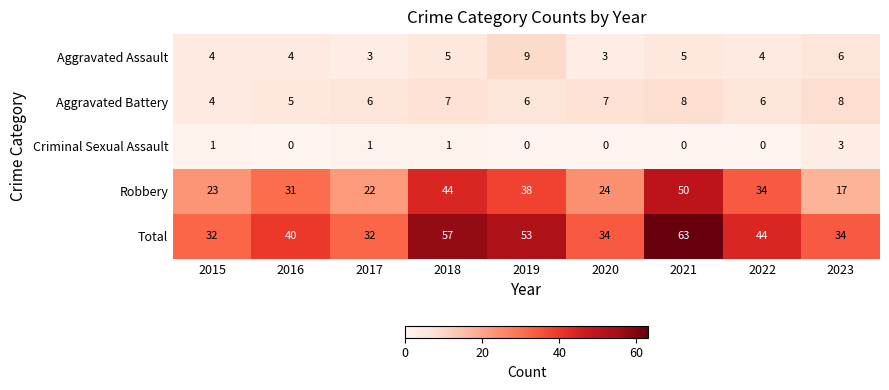

What is the total value across all series at 2020?

68